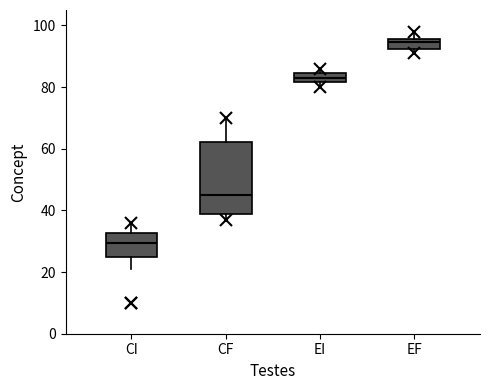

Which box is the tallest, from its lower edge to its upper edge?

CF